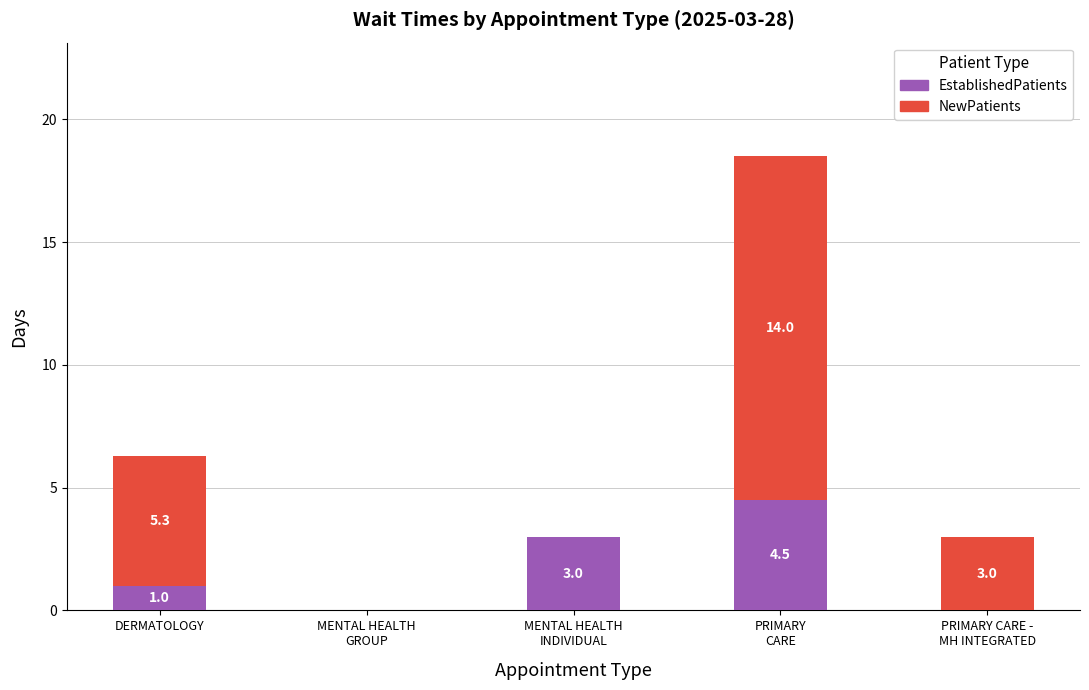

How many distinct data groups are displayed?

2